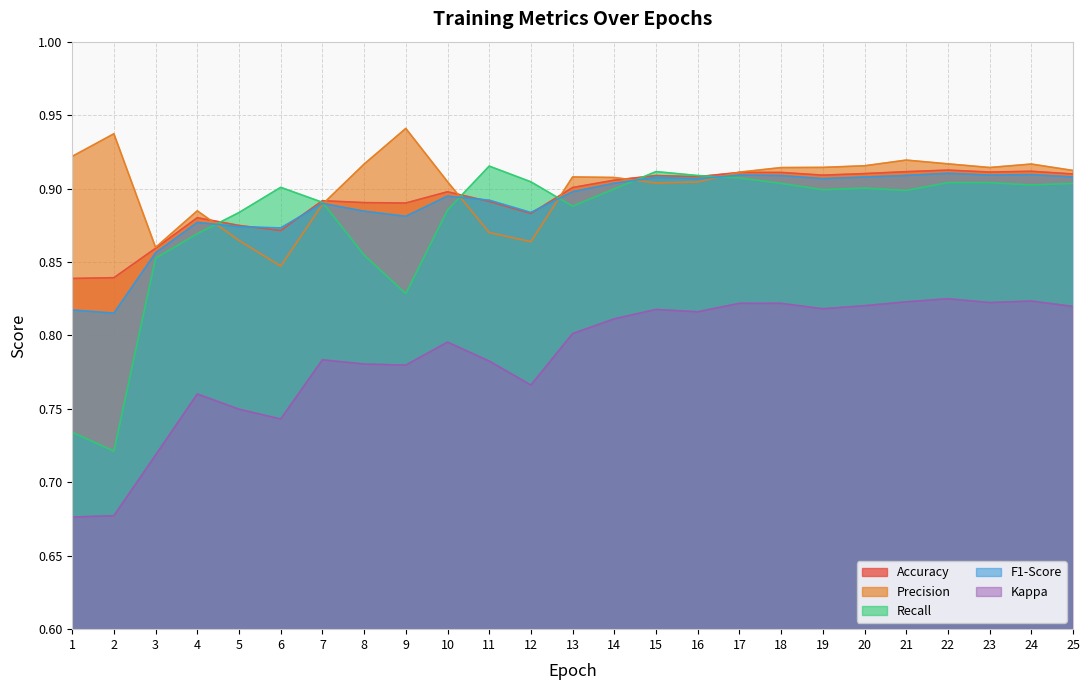

Where do Recall and Accuracy first cross each other?

4 and 5